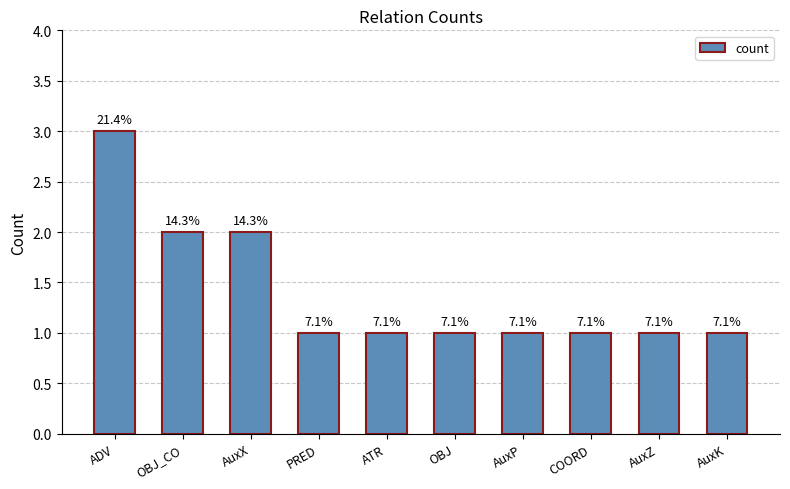

What is the change in value from AuxX to OBJ?

-1